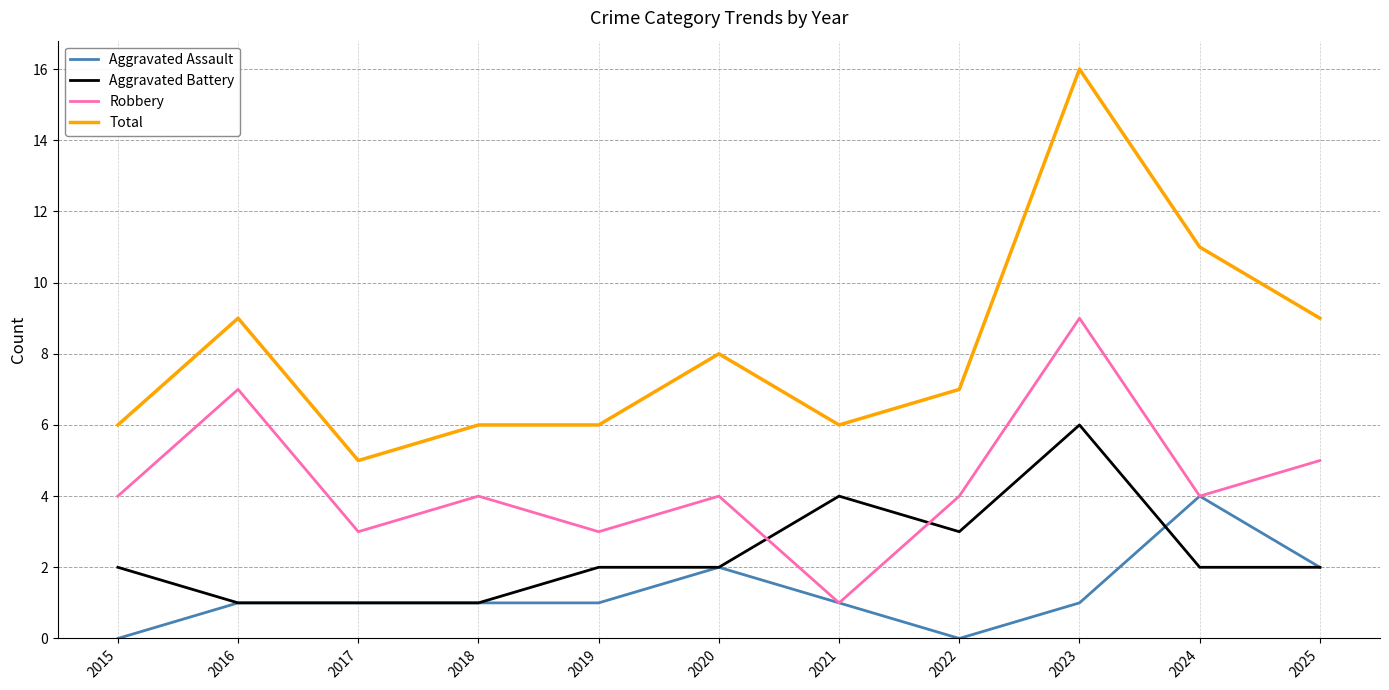

Where is the first local minimum for Robbery?

2017